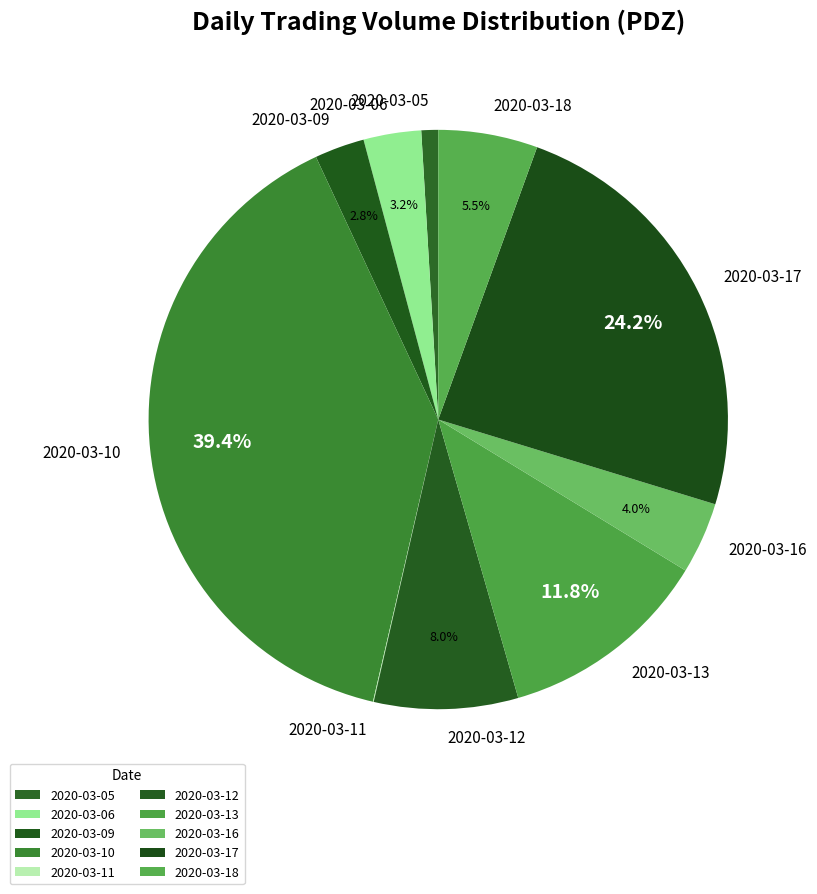

Approximately how many times larger is the value at 2020-03-10 compared to 2020-03-13?

3.3